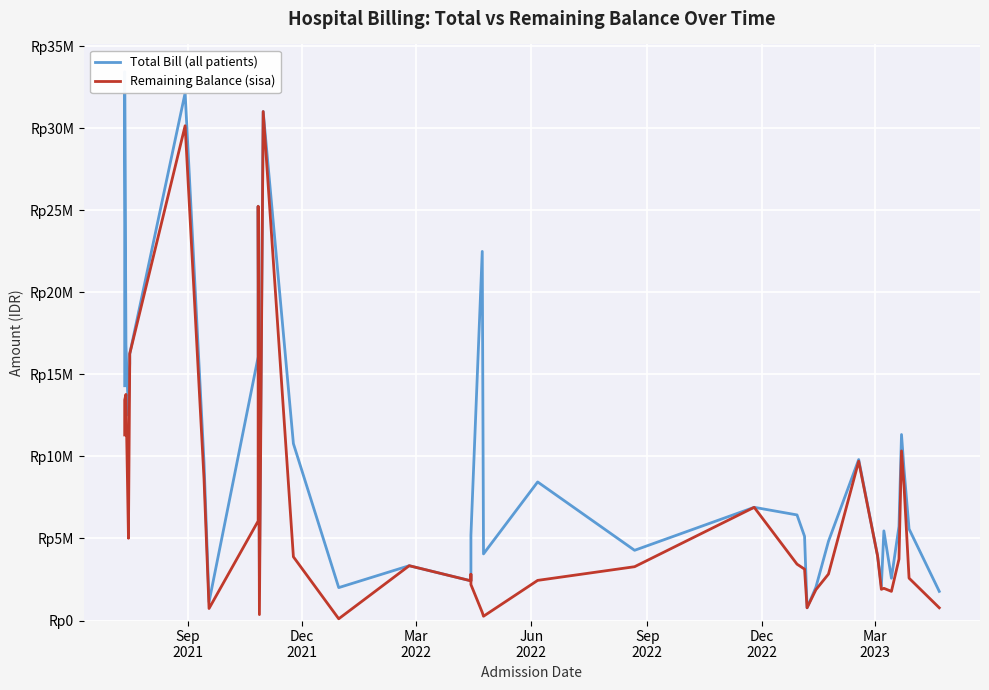

Reading left to right, what are all the values shown in this chart?

Total Bill (all patients): 14309777	33444891	16780823	12514954	12890768	15677904	16252757	32157499	9641192	1133498	16063872	25248665	2360818	31022365	10783059	2005561	3340591	2418895	2821901	5191156	22496752	4061551	8446080	4279744	6899694	6436202	5130858	776469	2027263	4831962	9811254	3935840	2101339	5463282	2577458	5741175	11336692	9218614	5582982	1776003
Remaining Balance (sisa): 11309777	13444891	13780823	5014954	5390768	15677904	16252757	30157499	8641192	733498	6063872	25248665	360818	31022365	3883059	105561	3340591	2418895	2821901	2191156	496752	261551	2446080	3279744	6899694	3436202	3130858	776469	1877263	2831962	9711254	3935840	1901339	1963282	1777458	3741175	10336692	8218614	2582982	776003